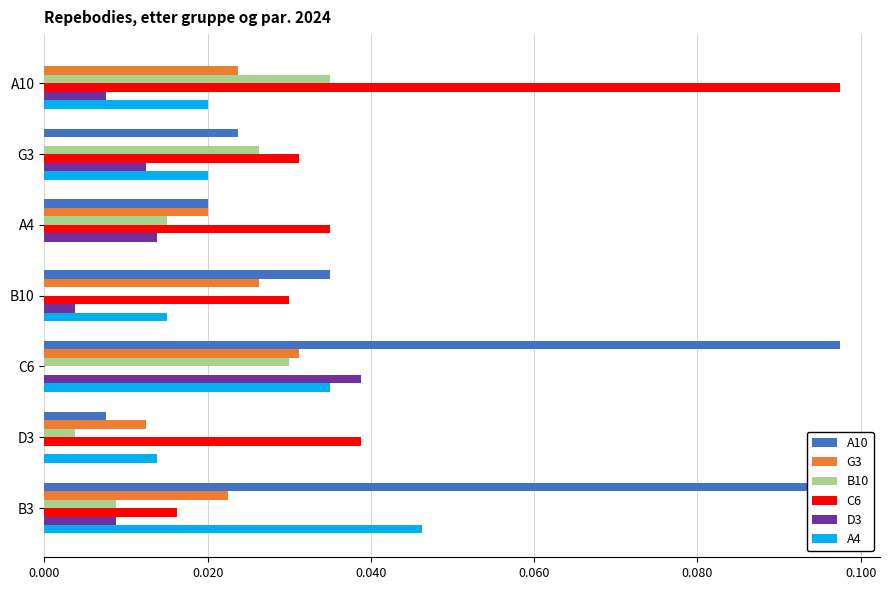

Is the value of D3 at B10 greater than the value of G3 at B10?

No